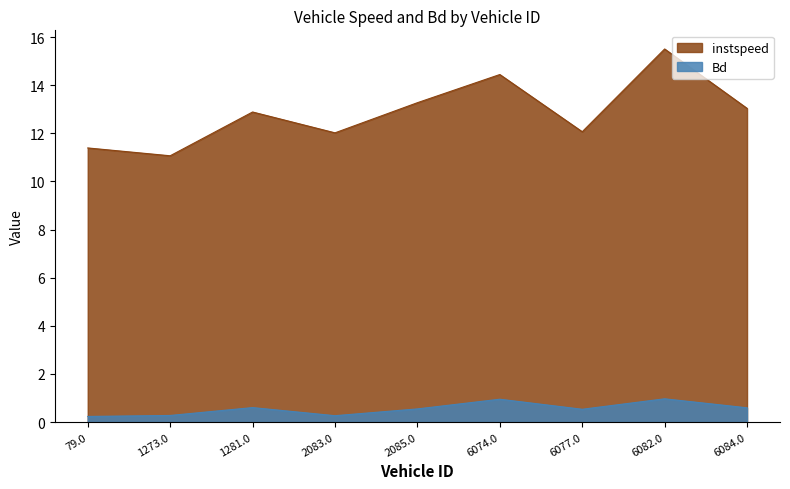

True or false: instspeed and Bd cross at least once.

False